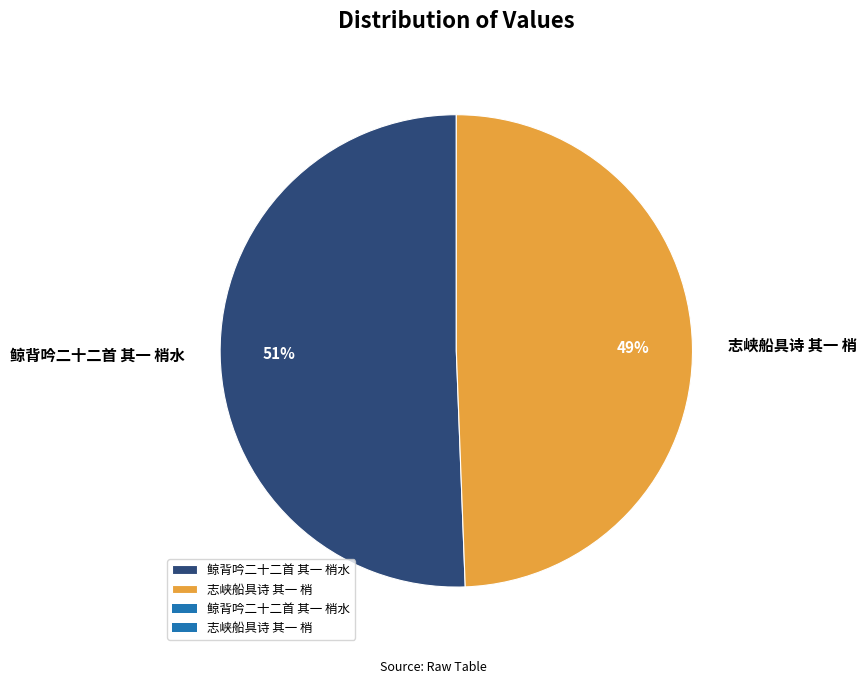

Which category has the biggest portion of the pie?

鲸背吟二十二首 其一 梢水